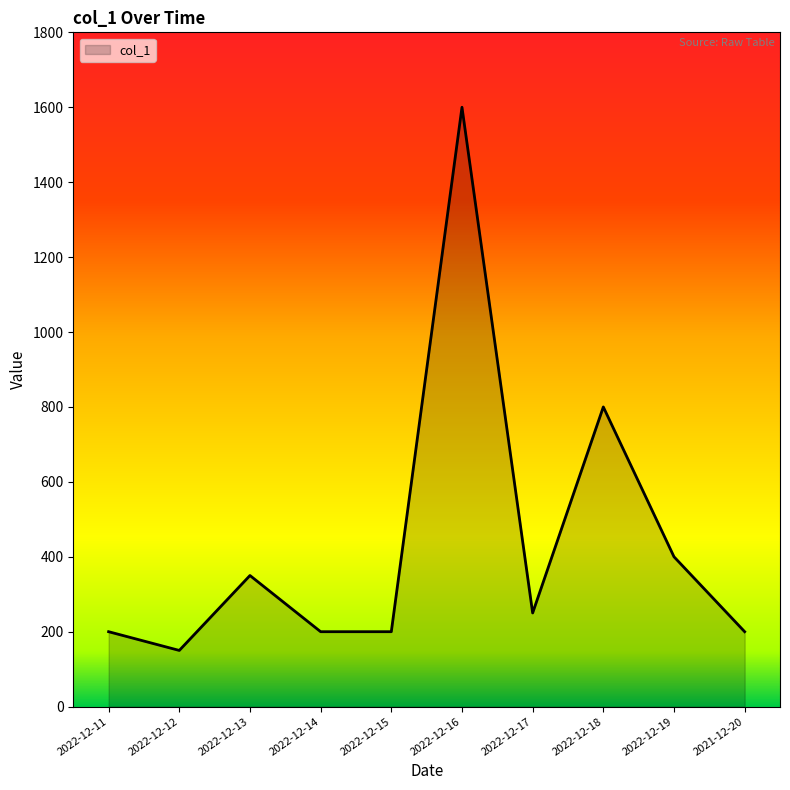

What is the difference between the values at 2022-12-19 and 2022-12-13?

50